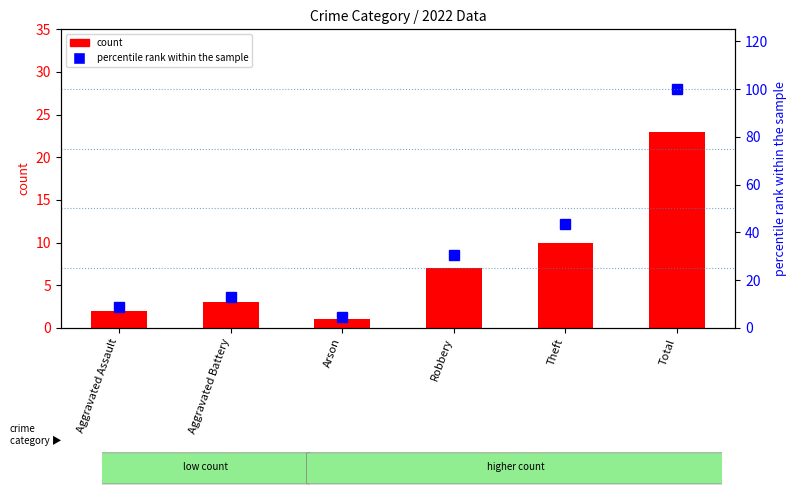

Which series changed the most between Aggravated Battery and Total?

percentile rank within the sample